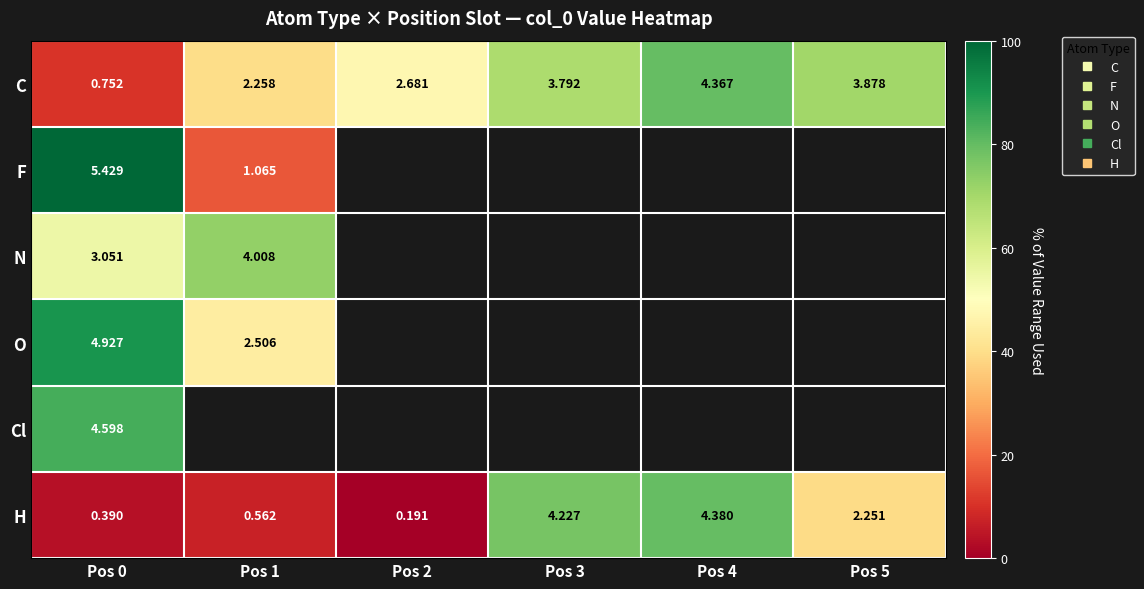

Count the number of categories in the chart.

6